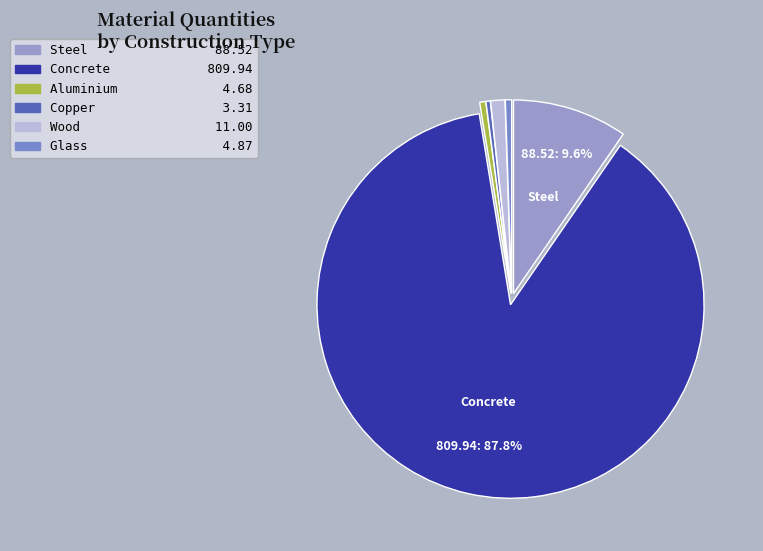

The Concrete slice represents 82% of the pie. True or false?

False